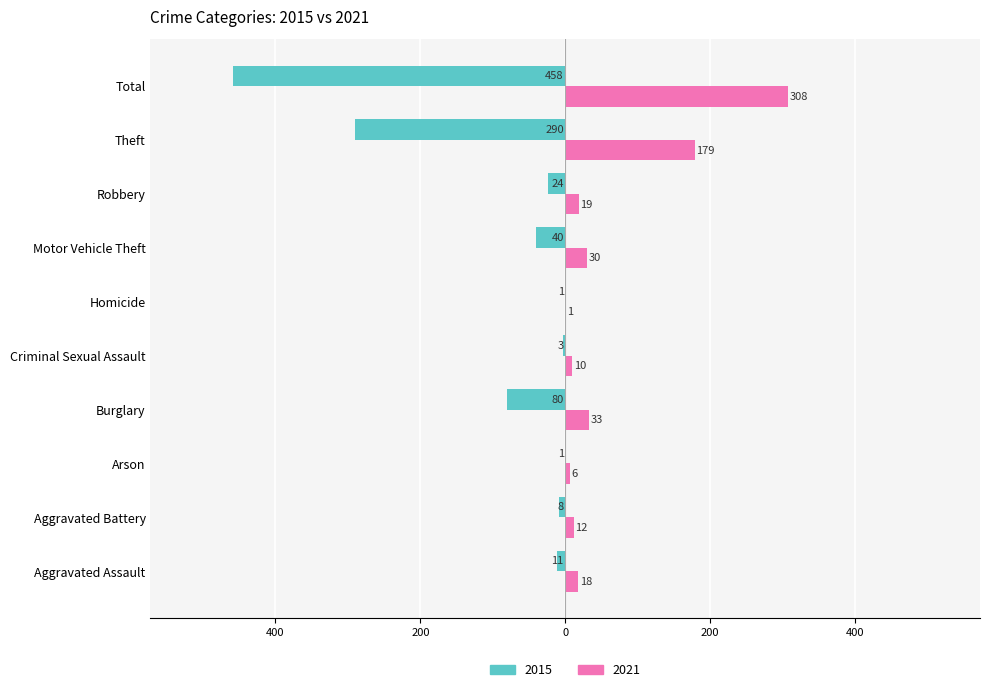

What is the sum of all 2015 values?

-916